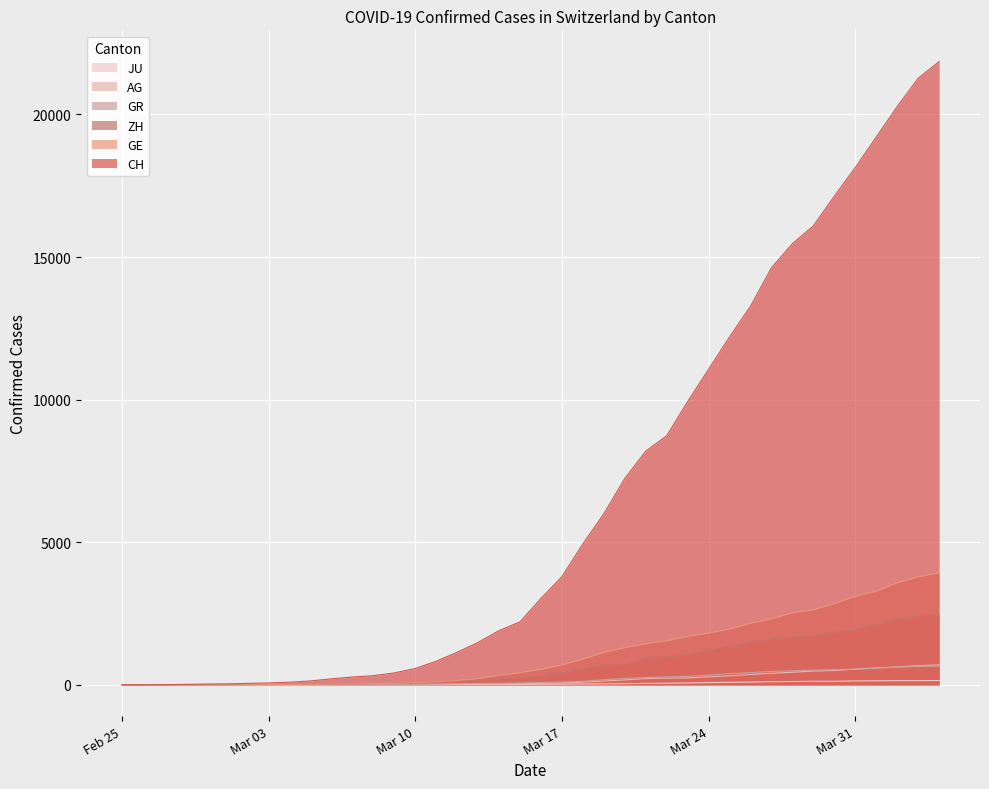

The value of CH at Mar 17 is 1035. True or false?

False